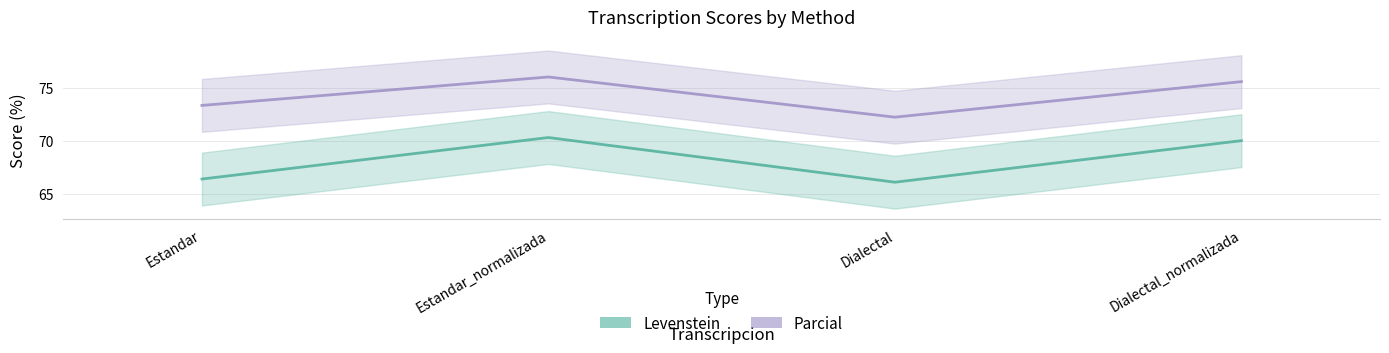

The value of Parcial at Dialectal_normalizada is 35.1. True or false?

False